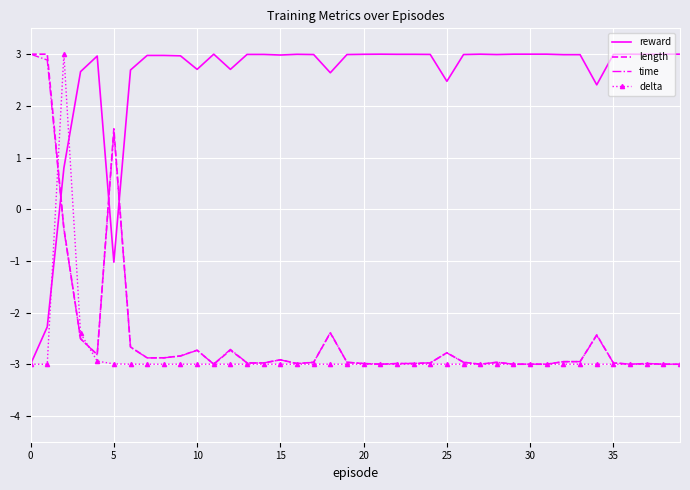

Which series has the largest total across all categories?

reward